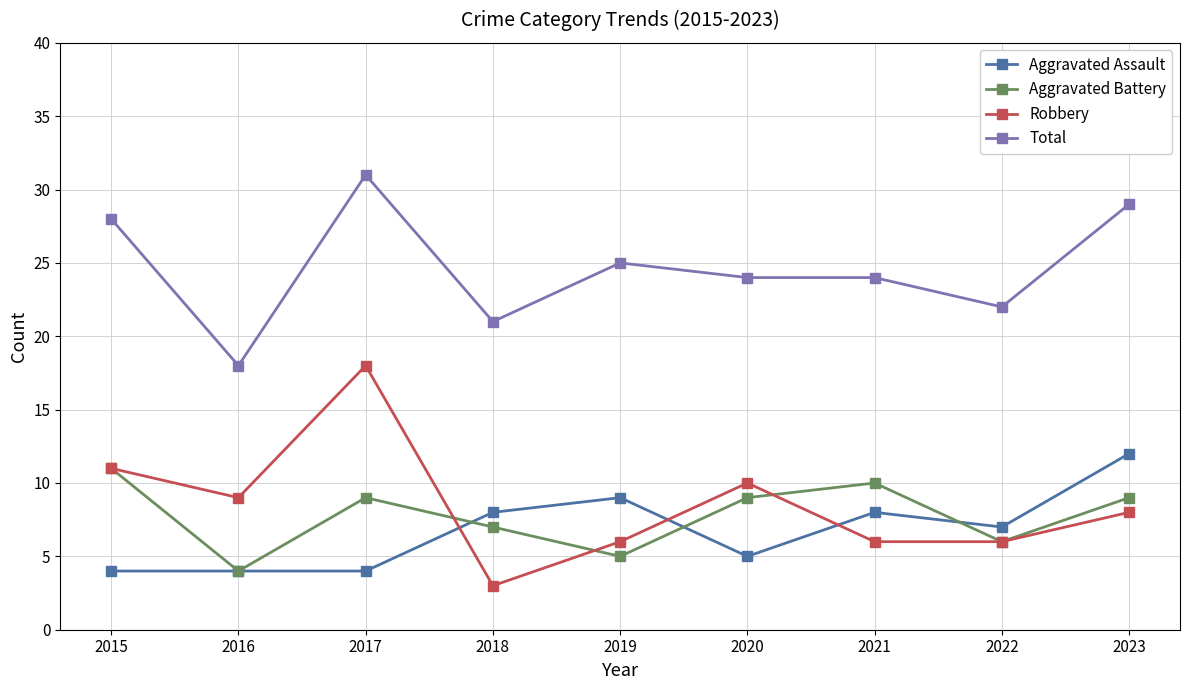

True or false: Aggravated Assault and Aggravated Battery cross at least once.

True